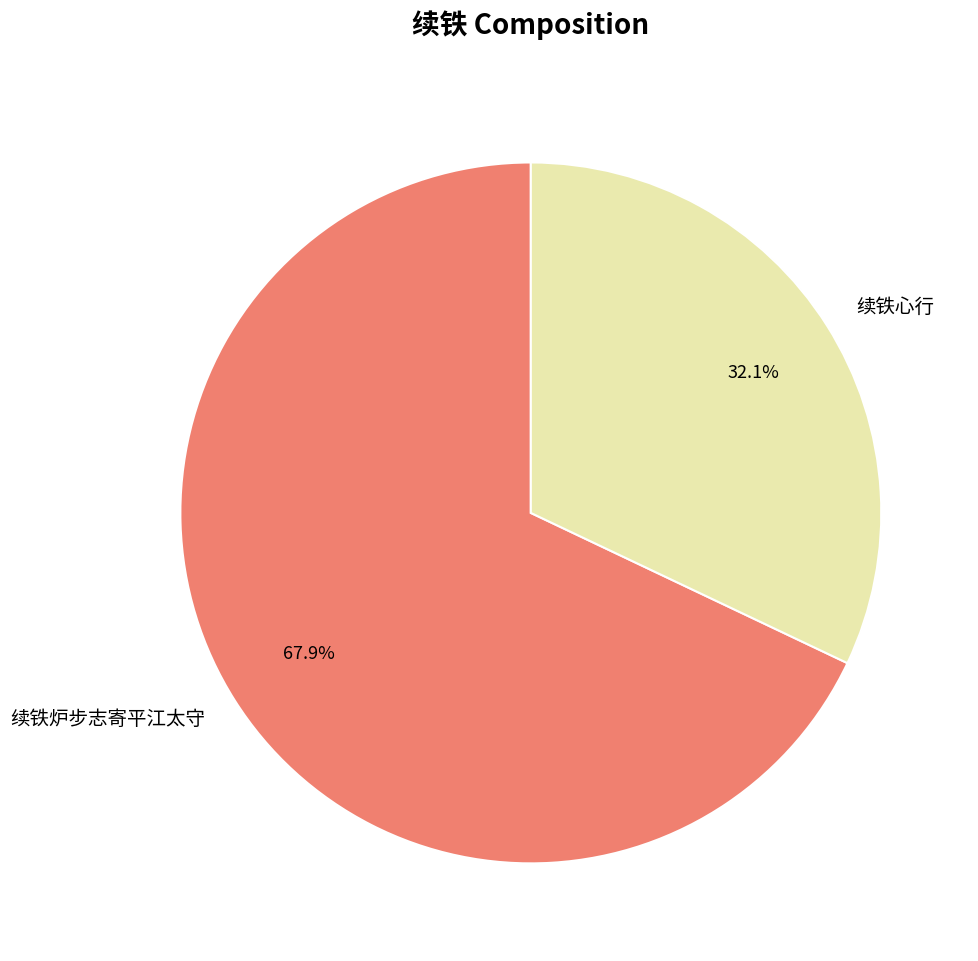

Between 续铁炉步志寄平江太守 and 续铁心行, which is larger?

续铁炉步志寄平江太守